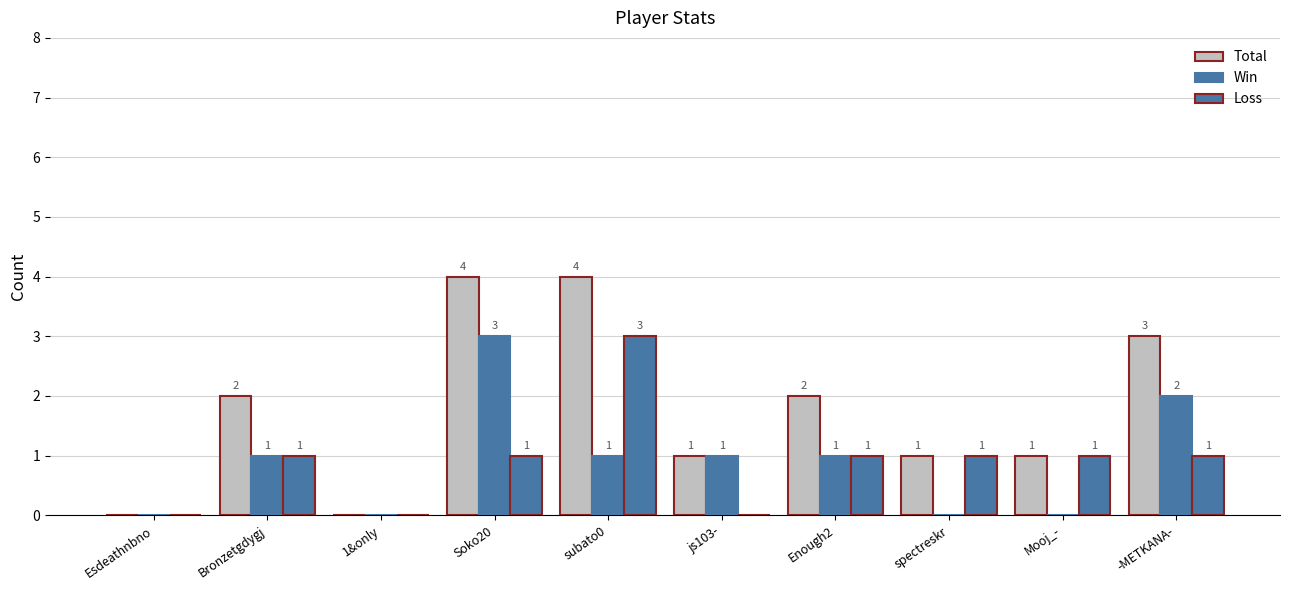

How many distinct data groups are displayed?

3